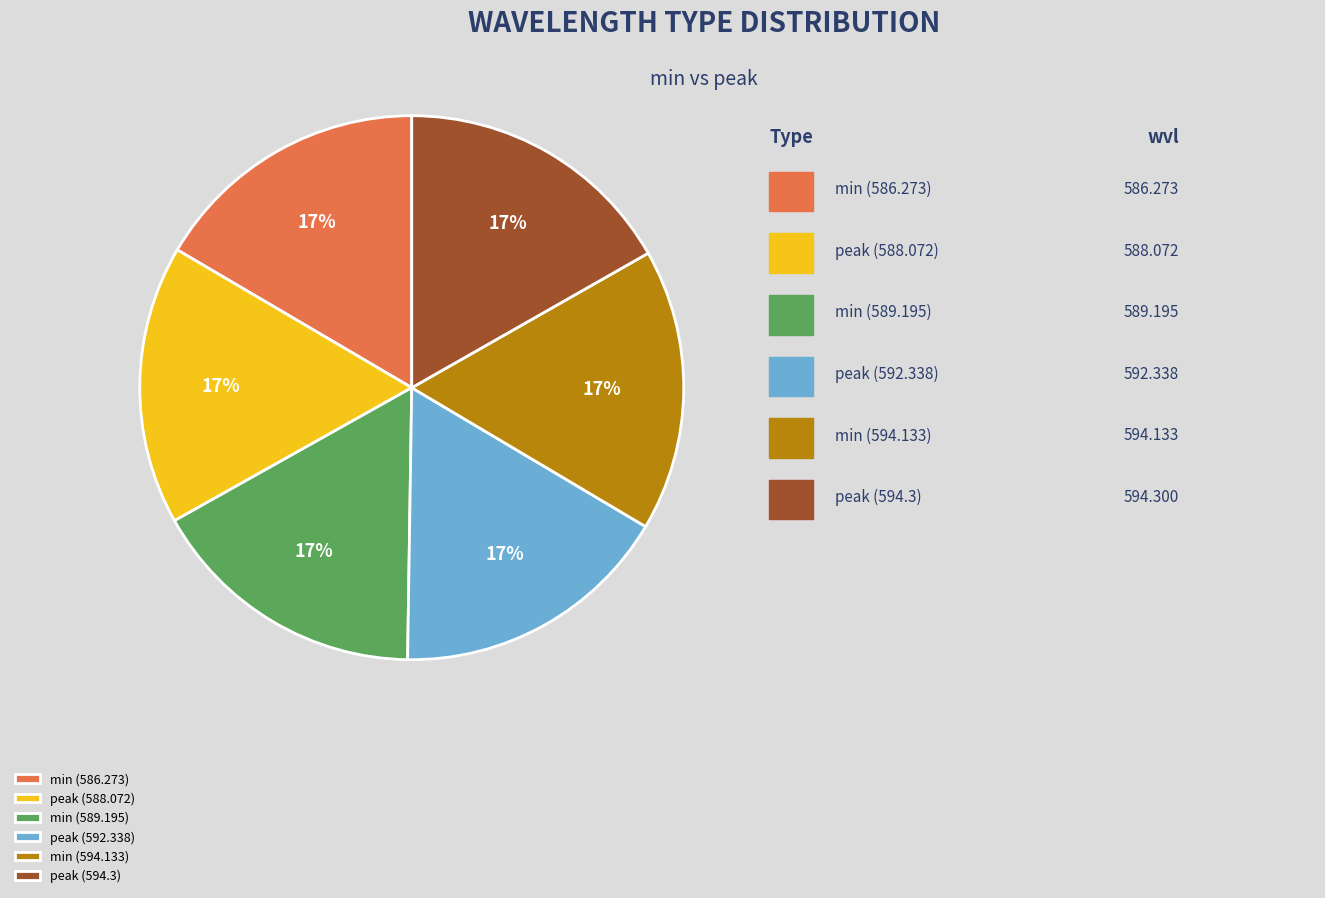

Does peak (594.3) account for over 50% of the chart?

No